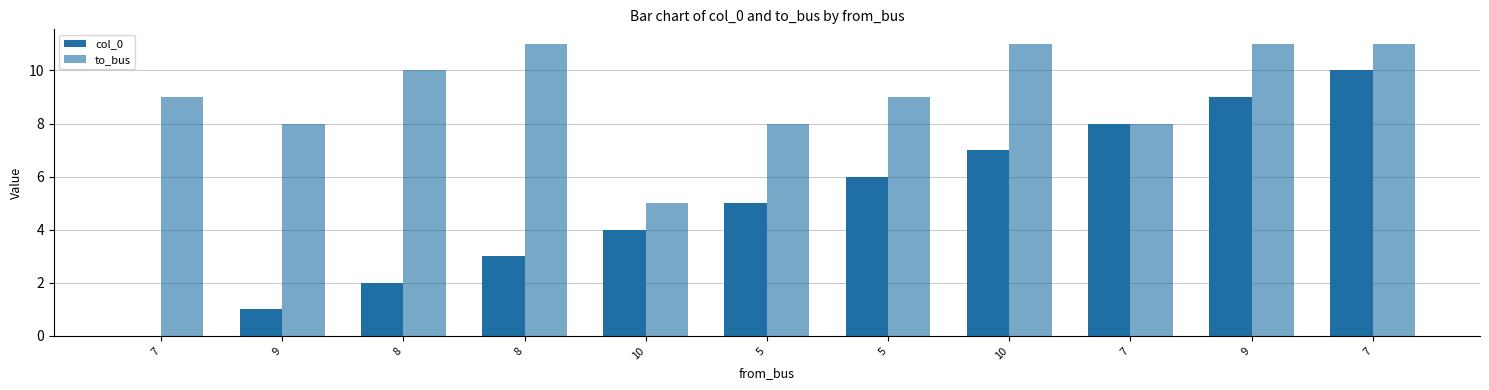

At 5, list the series in order from largest to smallest.

to_bus, col_0